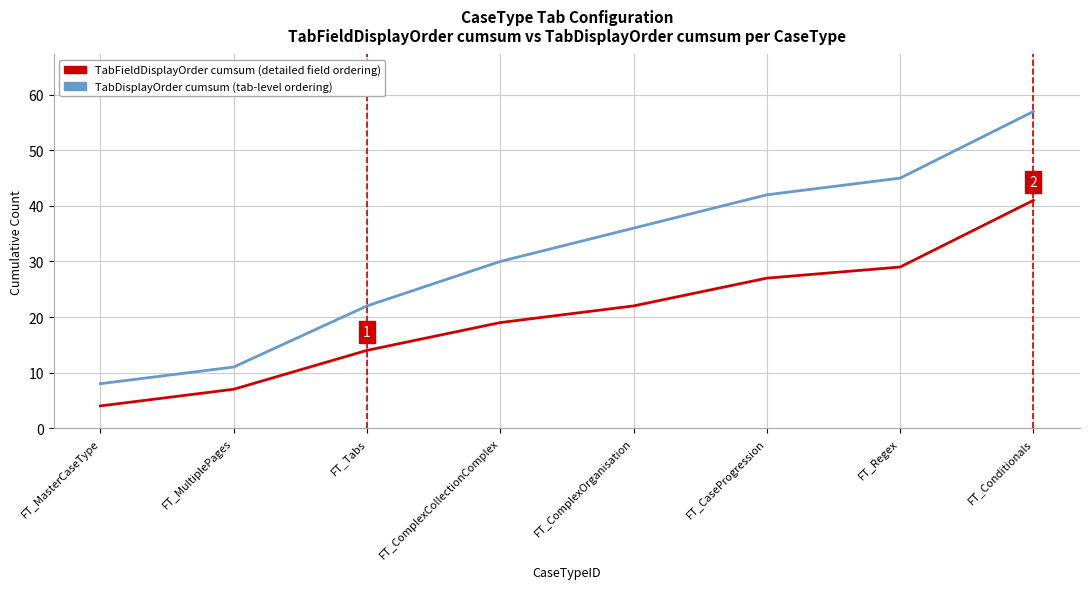

What is the spread (max minus min) of values at FT_ComplexCollectionComplex?

11